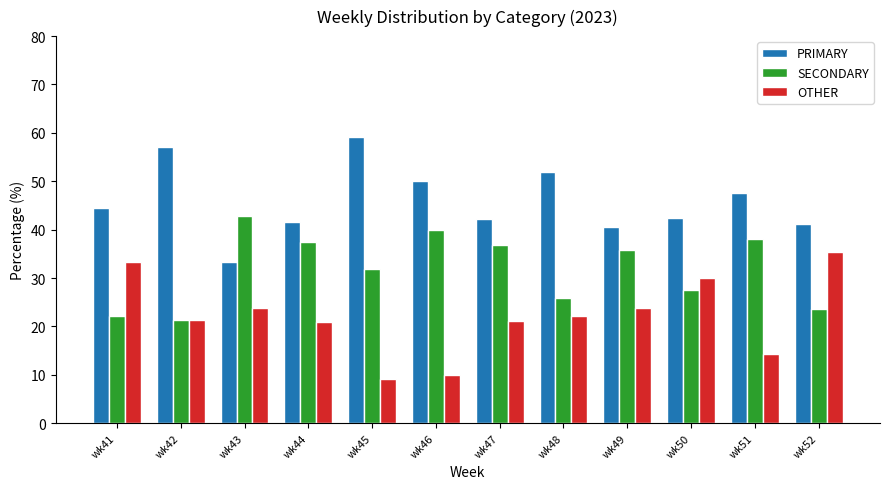

What is the approximate value of PRIMARY at wk48?

51.9